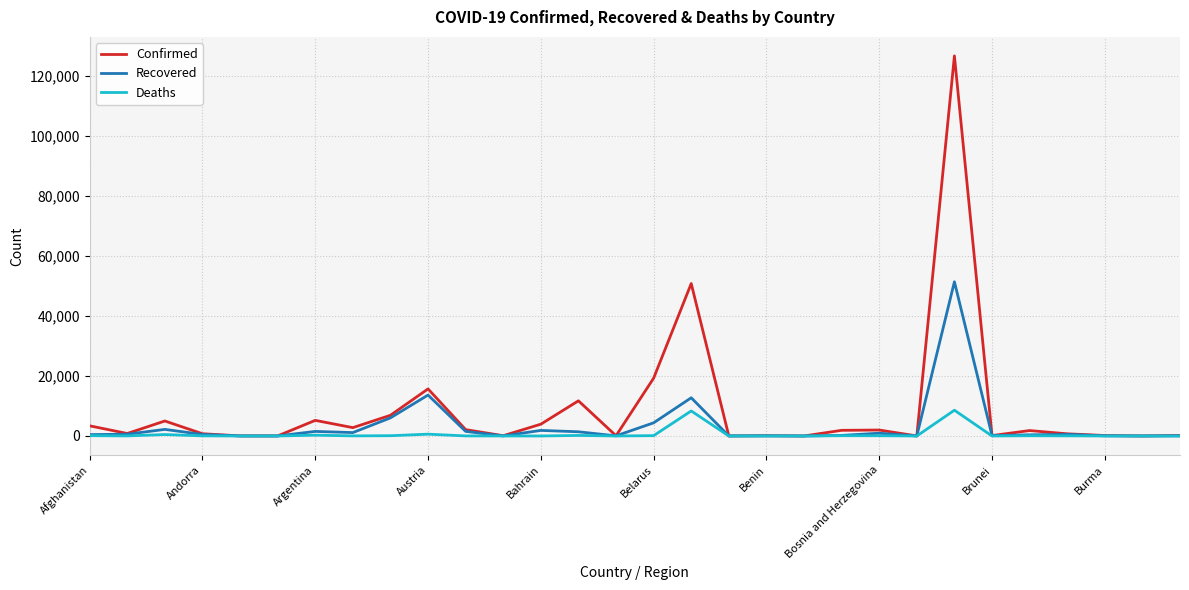

Which series has the widest spread of values?

Confirmed